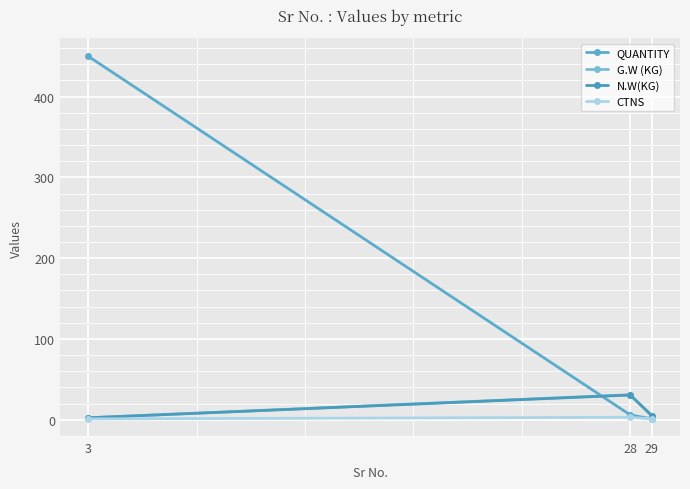

Does the chart have visible grid lines?

Yes